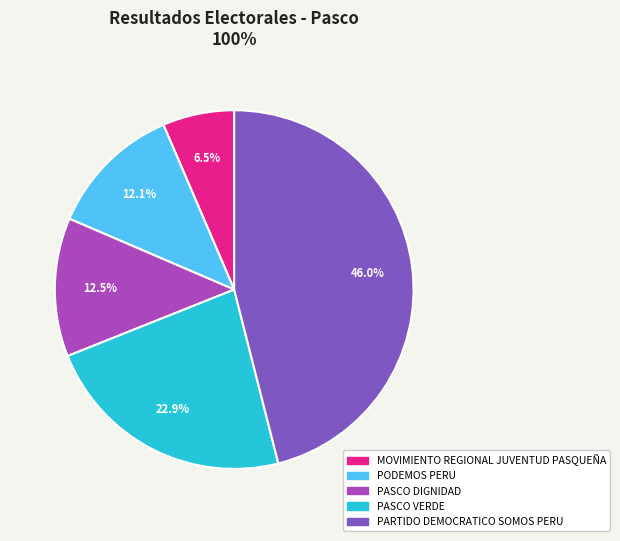

Combined, do MOVIMIENTO REGIONAL JUVENTUD PASQUEÑA and PODEMOS PERU account for over 50%?

No